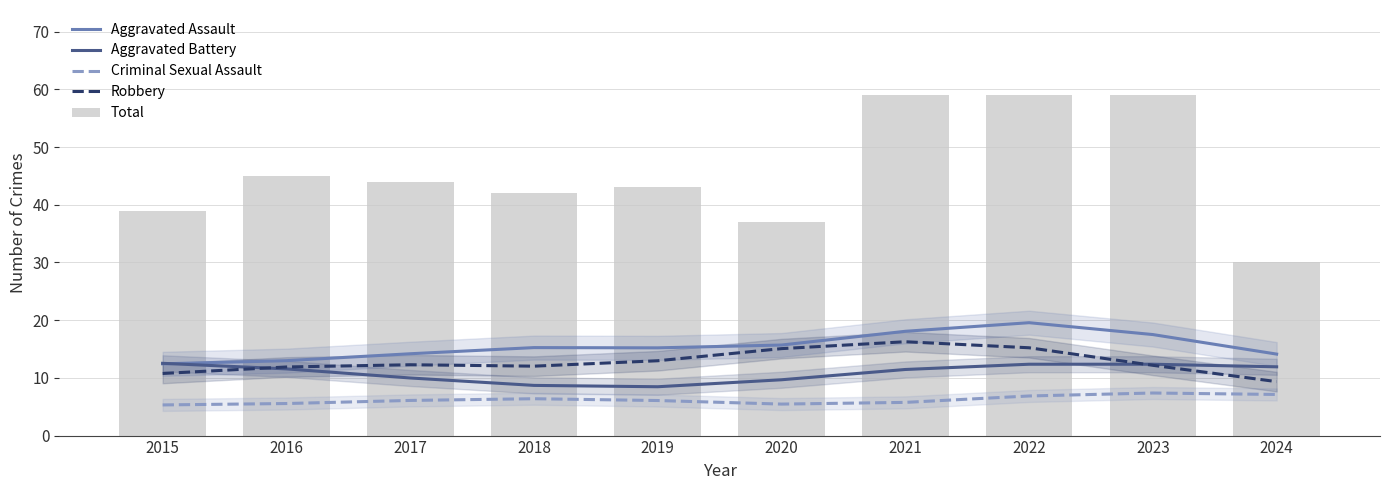

At 2017, list the series in order from smallest to largest.

Criminal Sexual Assault, Aggravated Battery, Robbery, Aggravated Assault, Total